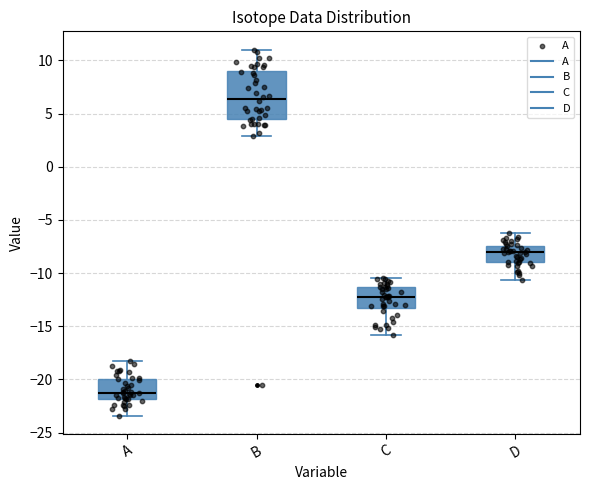

Where does the lower whisker of the box for B end on the y-axis? The values are not printed on the chart, so give them approximately, as read against the axis.

3.0